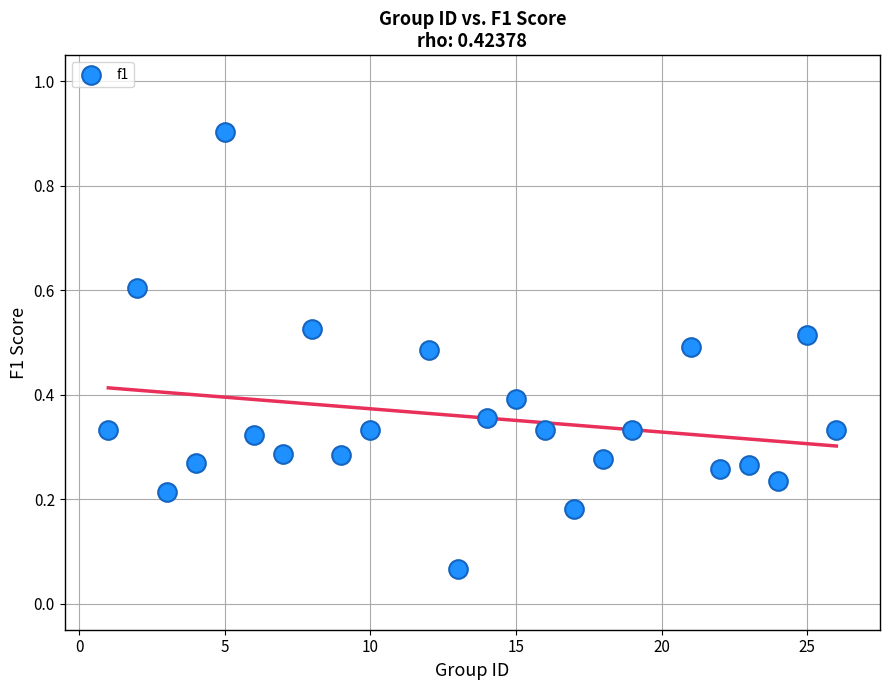

What is the range of Y values (max minus min)?

0.8